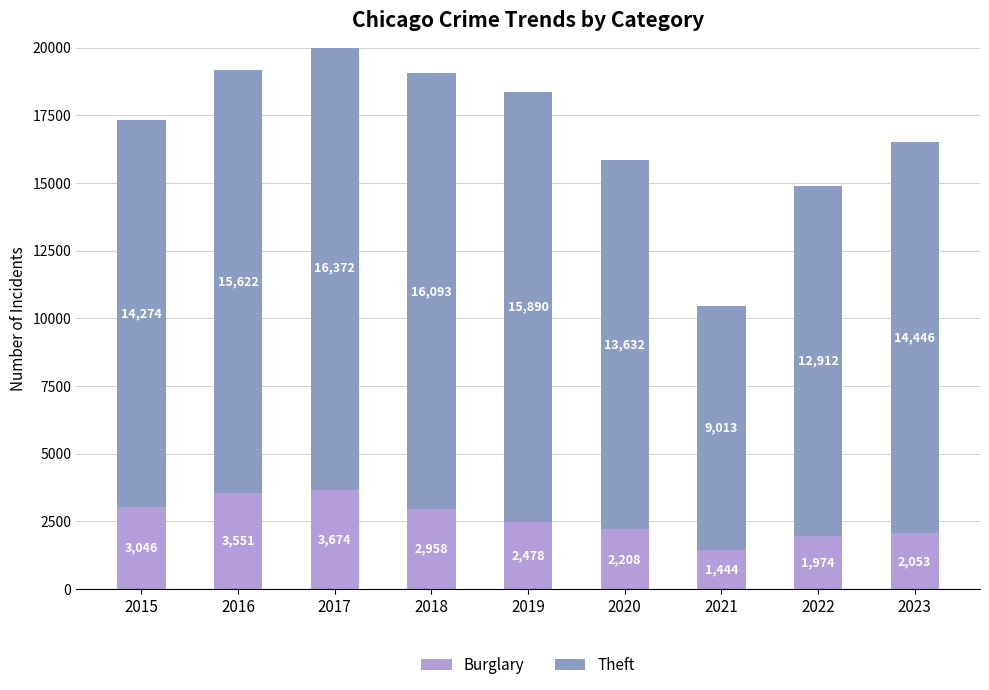

What is the total value across all series at 2018?

19051